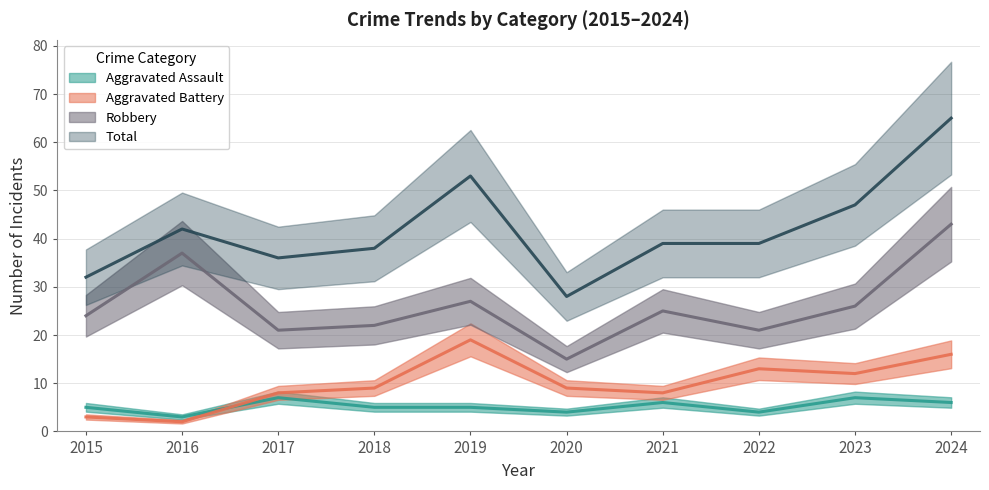

At which category is the sum across all series the highest?

2024